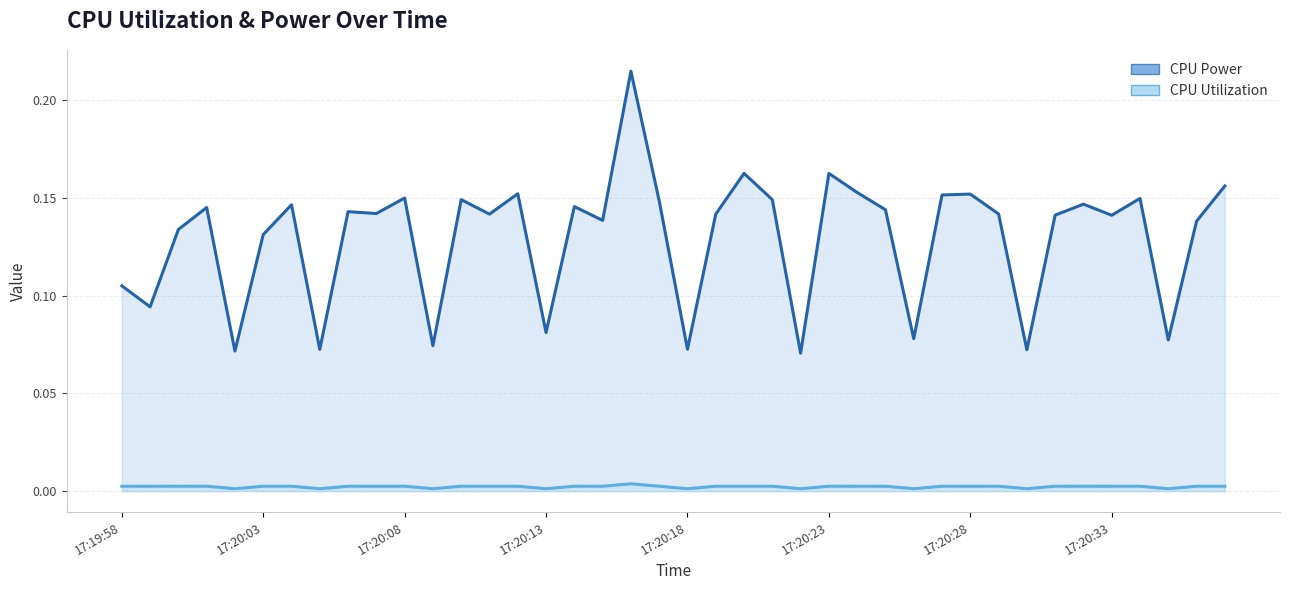

How many categories are shown in the chart?

40